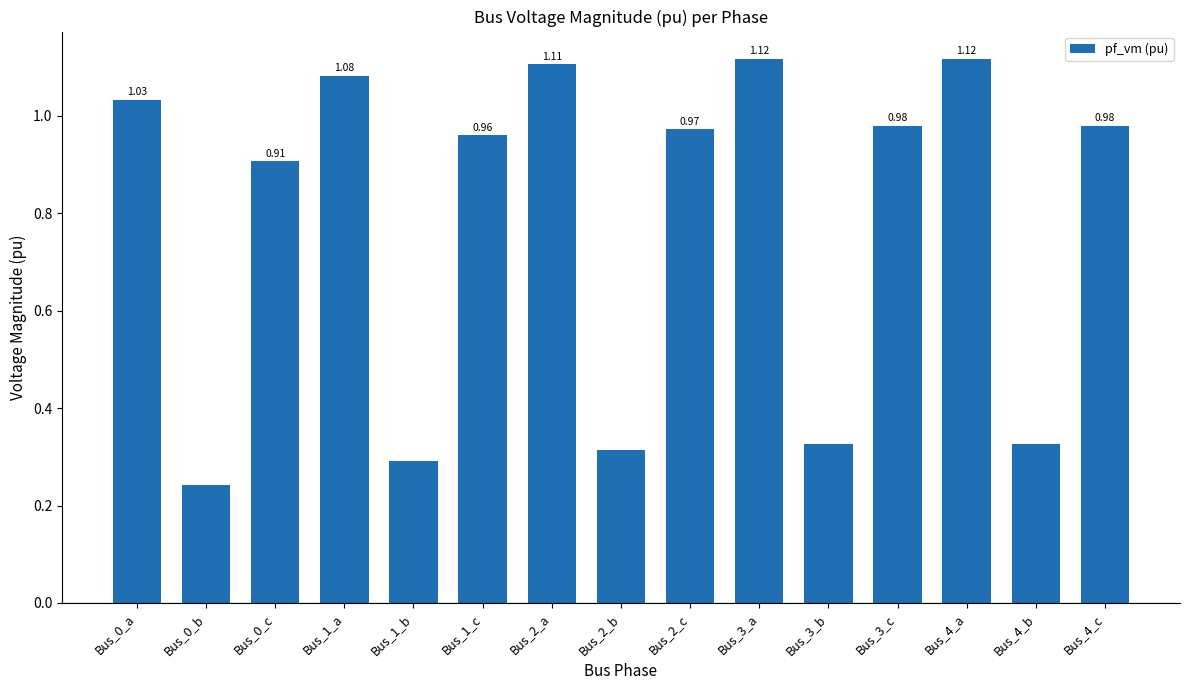

What is the sum of all values?

11.8